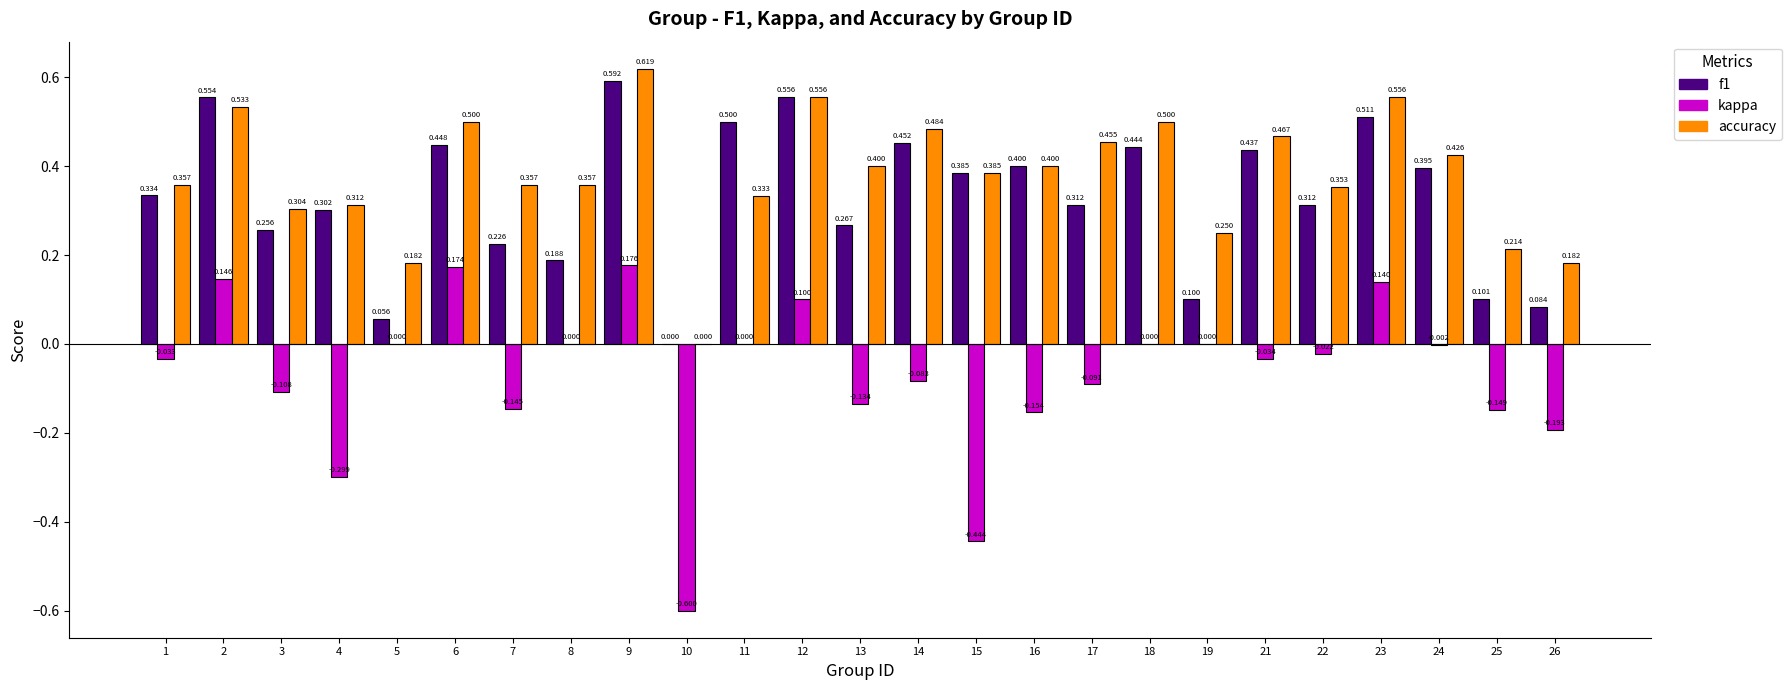

Between 1 and 22, which series saw the biggest shift?

f1